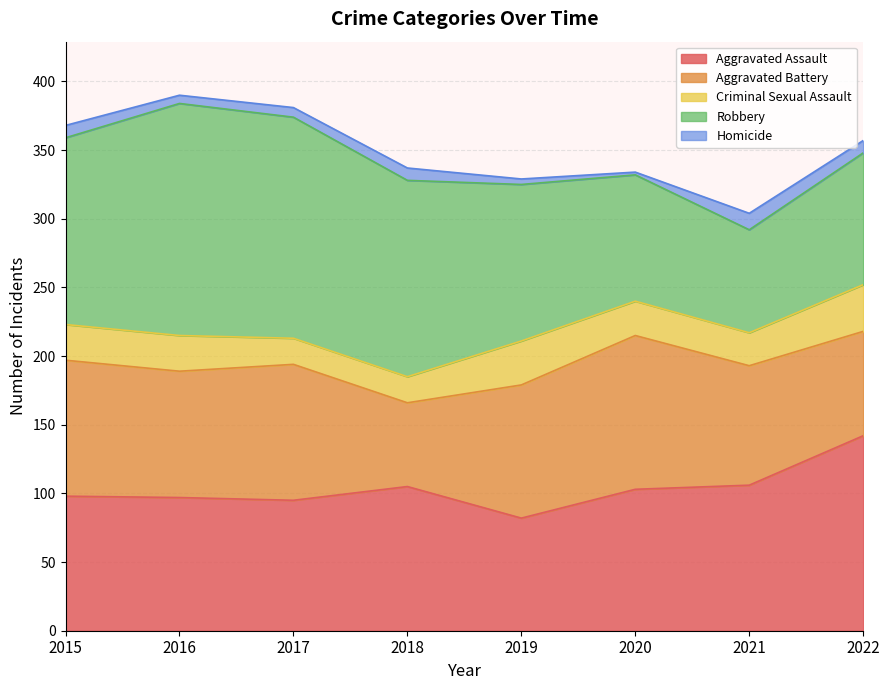

True or false: Homicide has more than 1 interior local peaks.

True